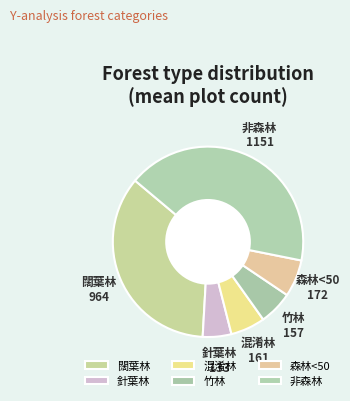

Which has a higher value, 闊葉林 or 混淆林?

闊葉林